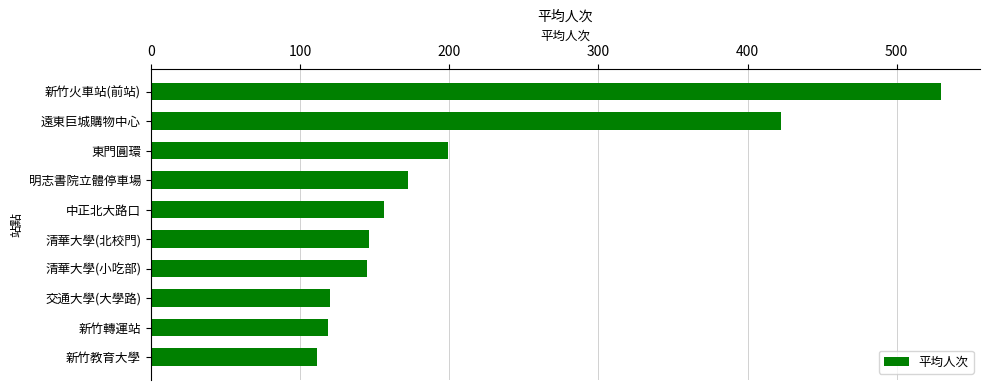

Where is the data nearest to the value 320?

遠東巨城購物中心